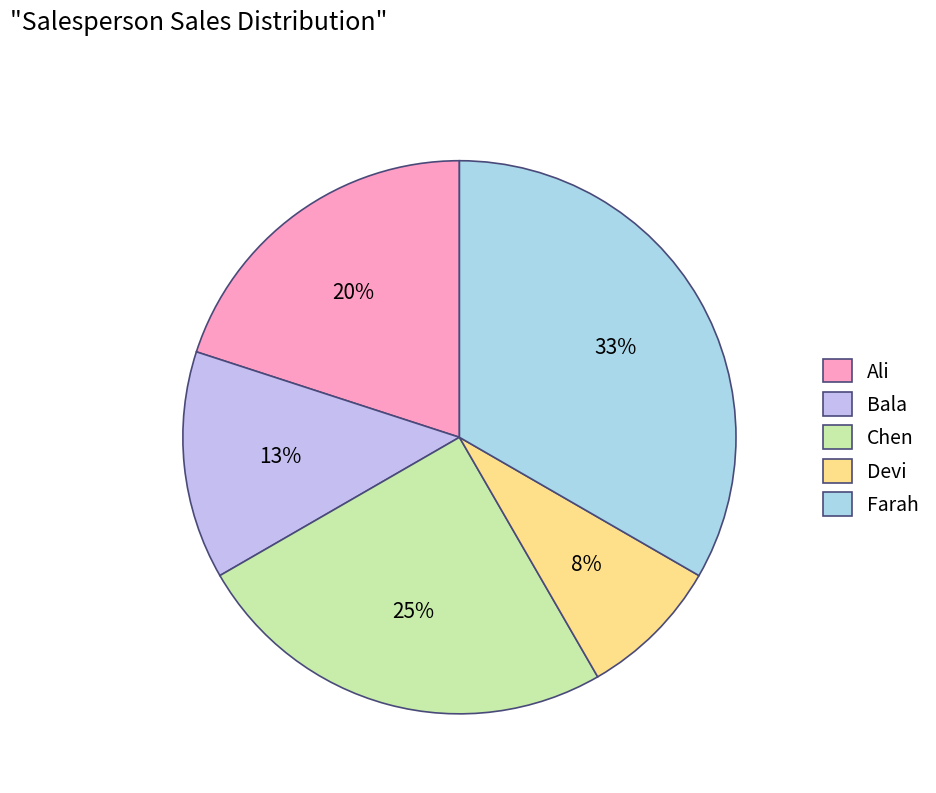

Which slice is the largest?

Farah